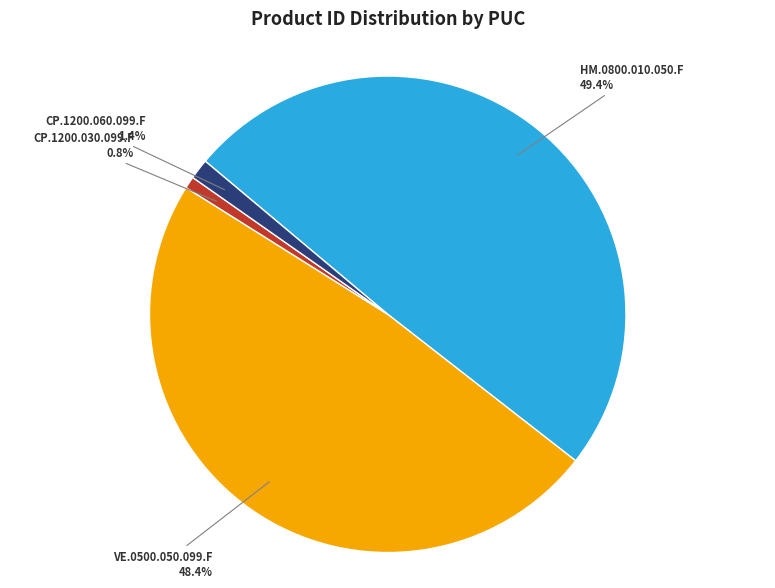

How many segments does this pie chart have?

4